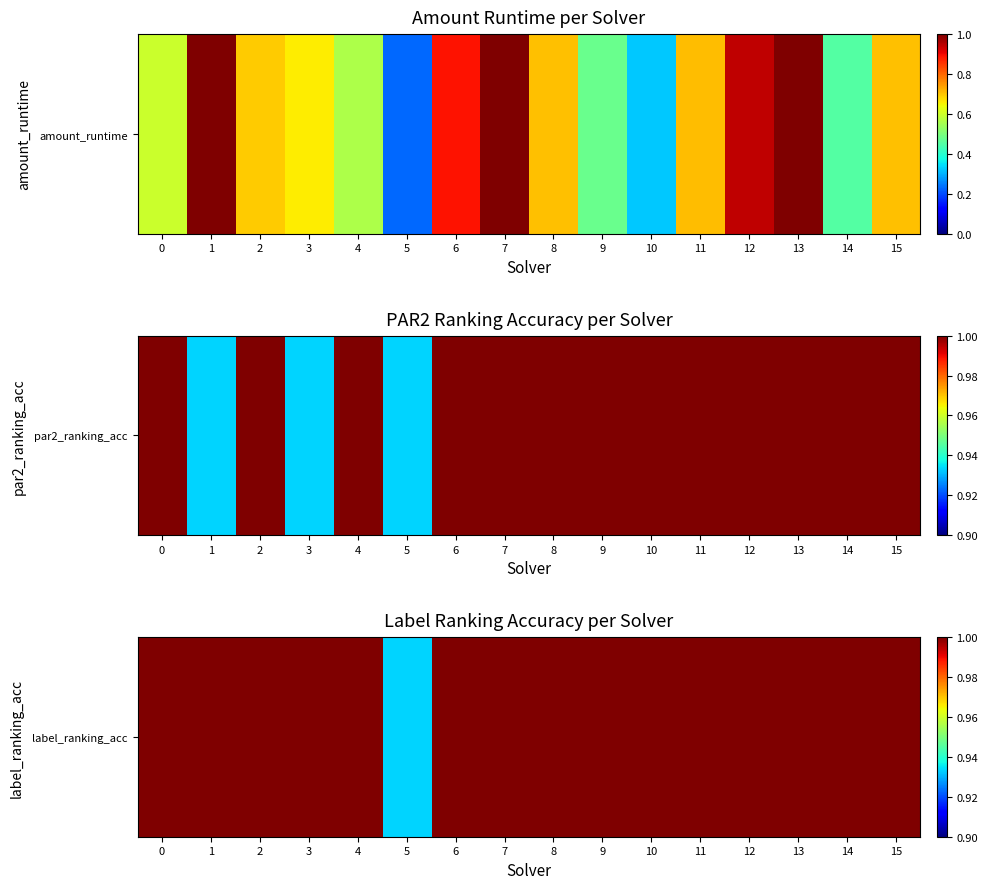

What is the difference between the maximum and minimum values?

0.1